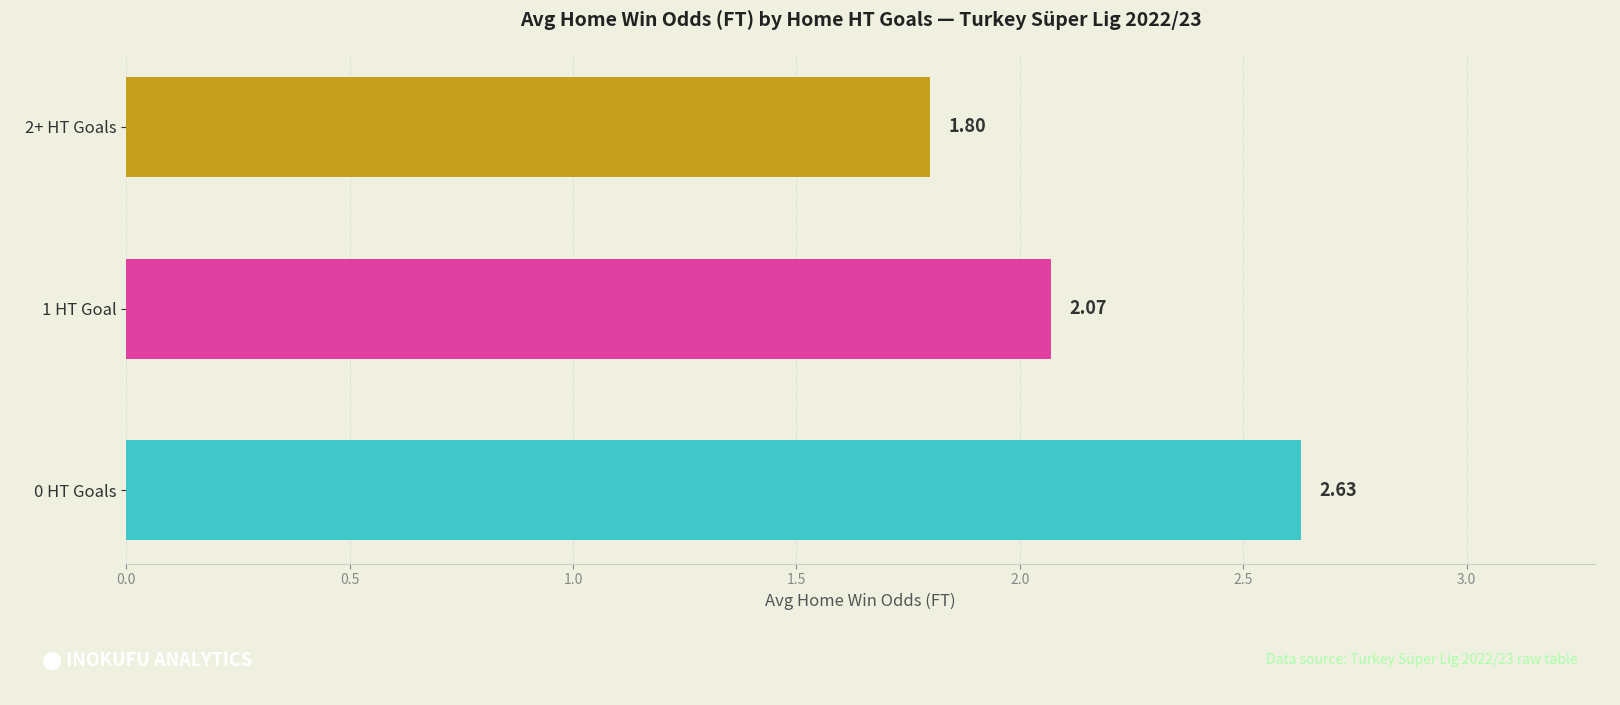

What is the difference between the maximum and minimum values?

0.8